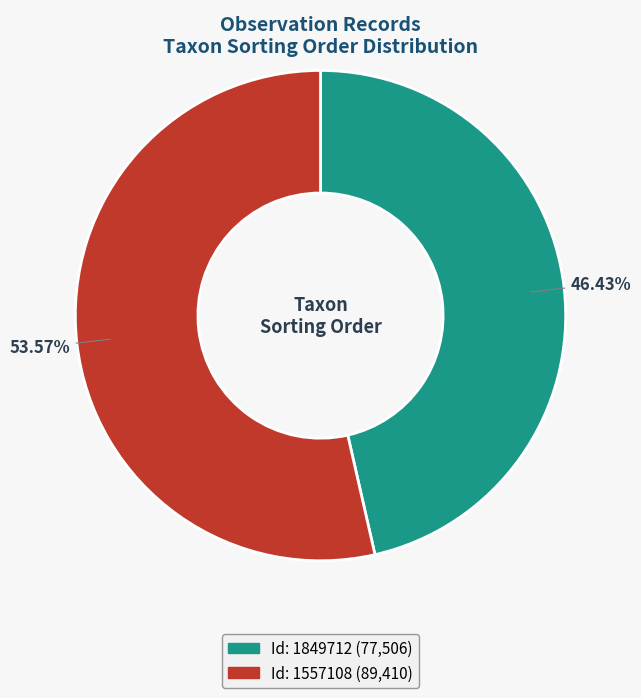

Does any single category account for the majority?

Yes